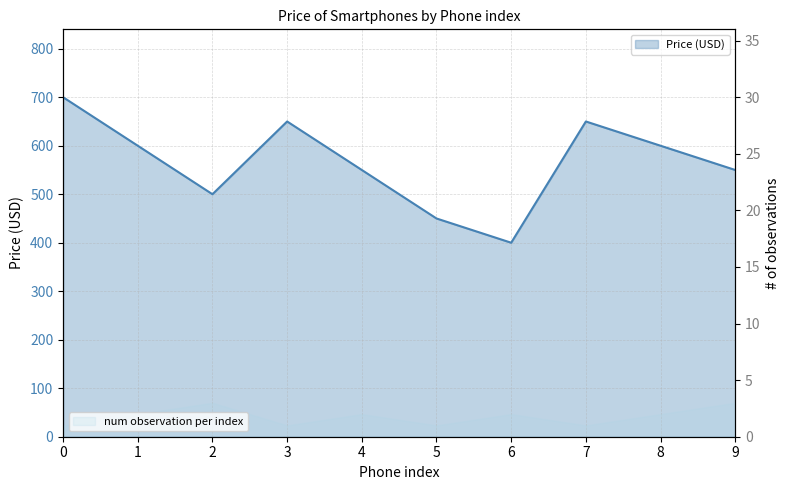

Rank the categories by value from highest to lowest.

0, 3, 7, 1, 8, 4, 9, 2, 5, 6